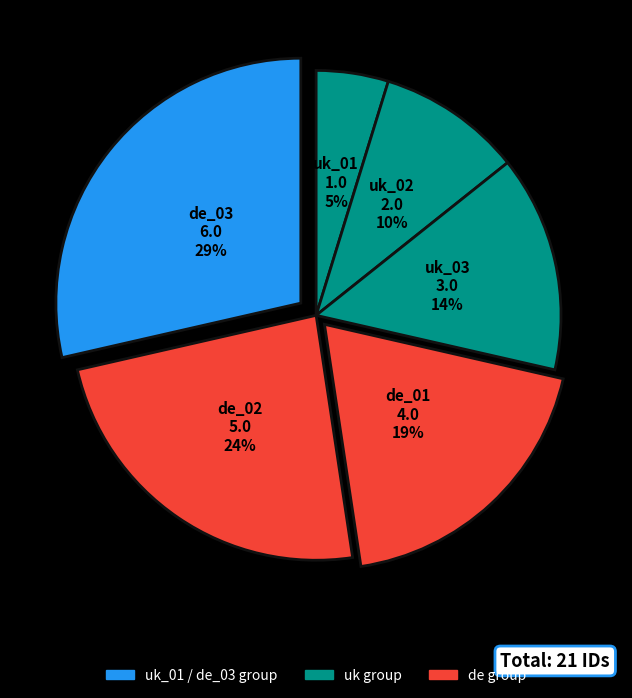

Does uk_01 account for over 50% of the chart?

No